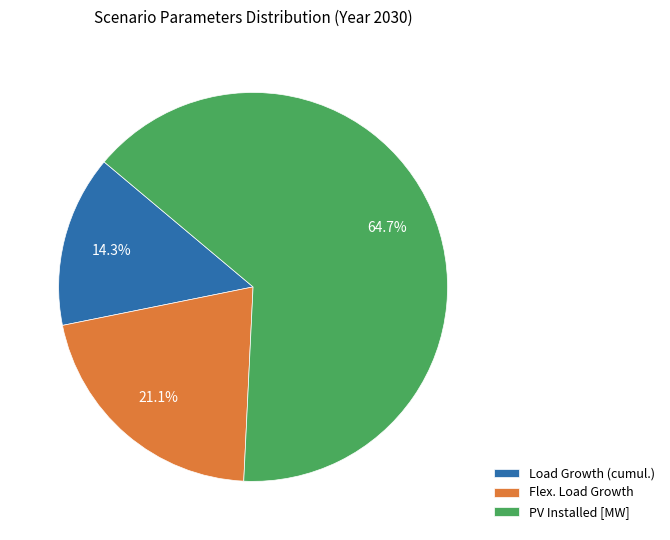

Combined, do Load Growth (cumul.) and Flex. Load Growth account for over 50%?

No